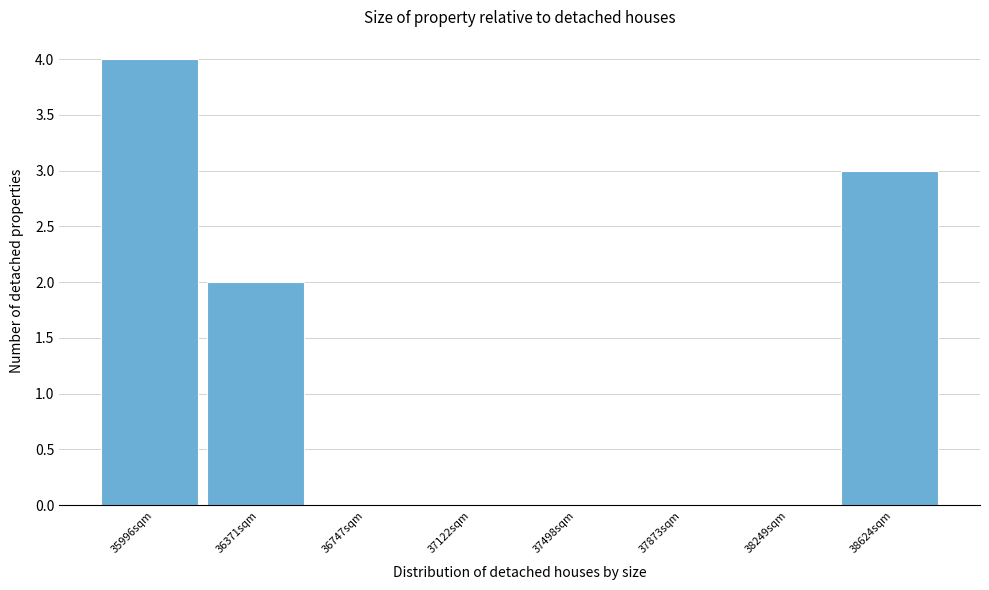

Reading right to left, transcribe all the data shown in this chart.

38624sqm=3	38249sqm=0	37873sqm=0	37498sqm=0	37122sqm=0	36747sqm=0	36371sqm=2	35996sqm=4